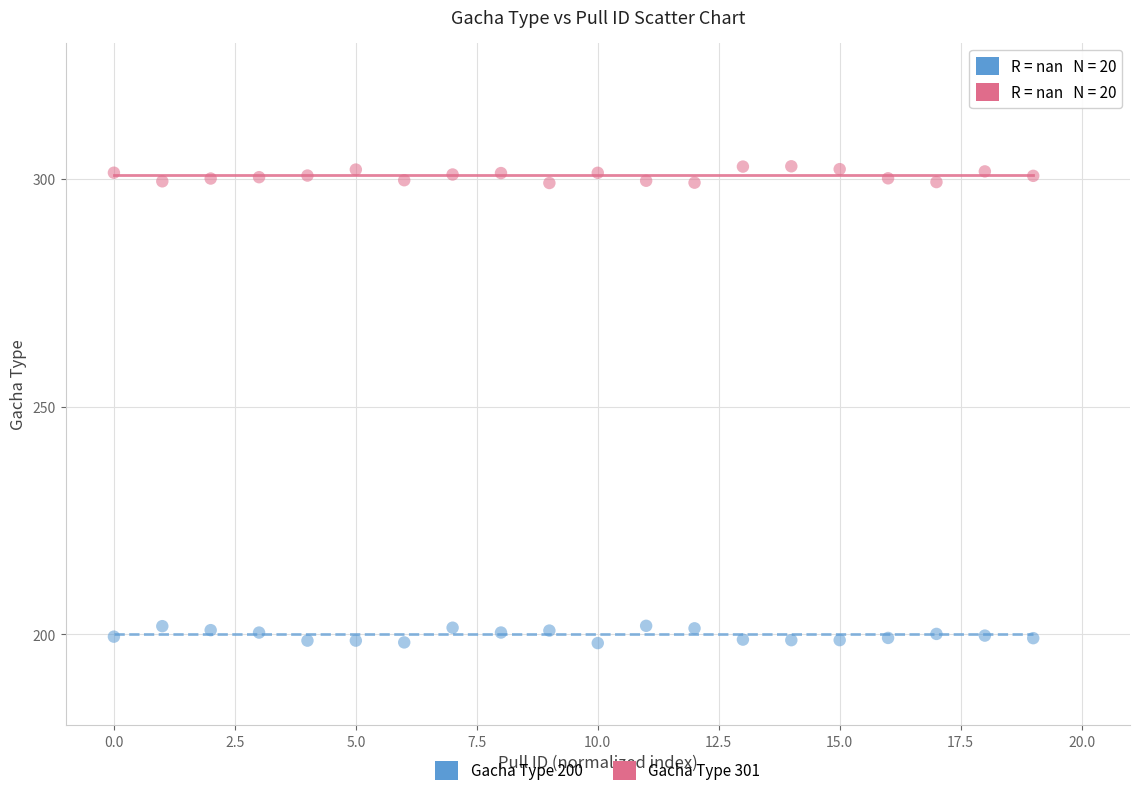

Which series reaches the minimum Y coordinate?

Gacha Type 200